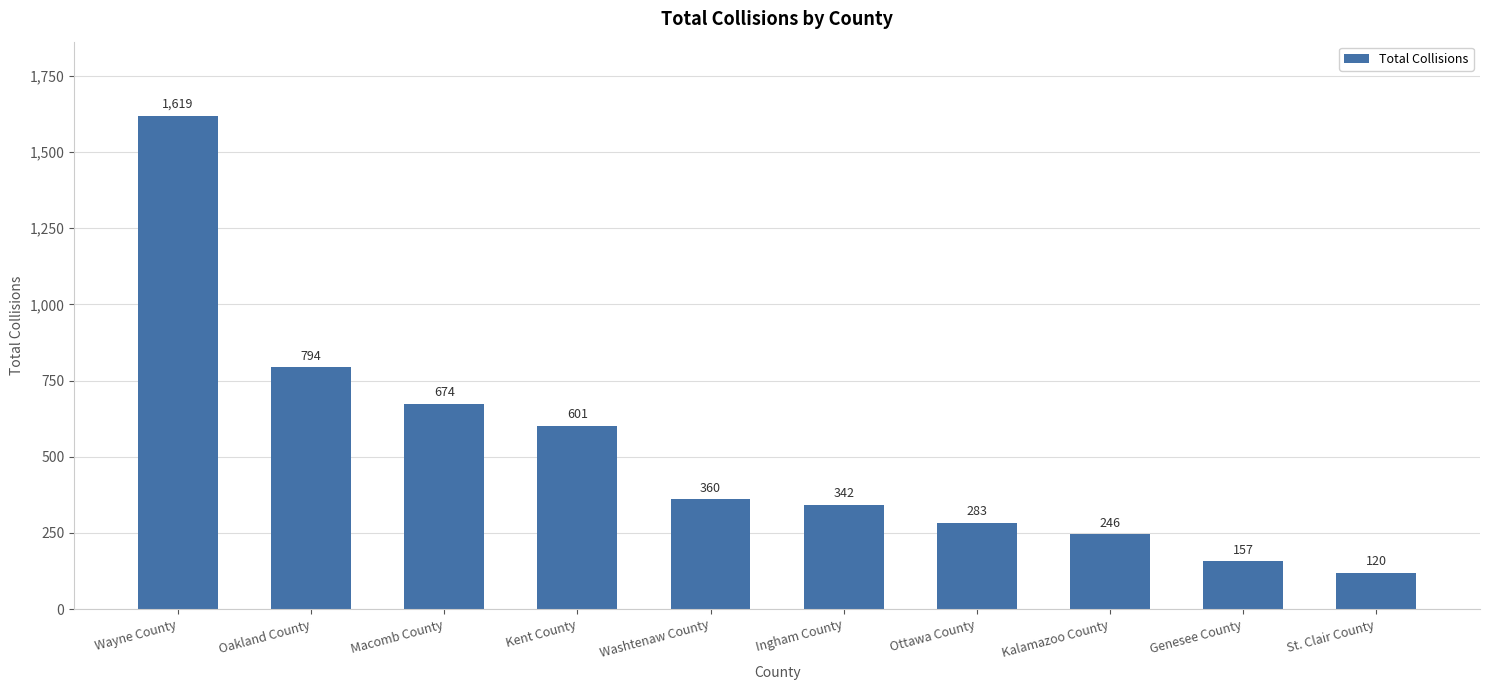

What is the difference between the second highest and second lowest values?

637